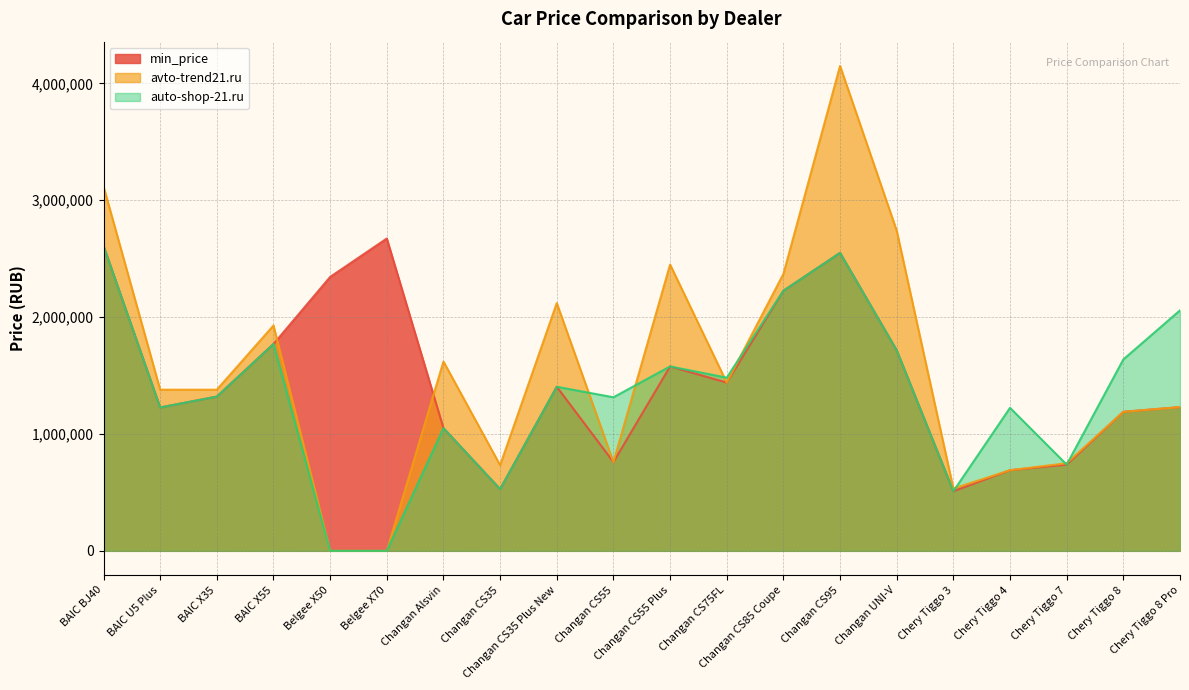

Between which two adjacent categories do auto-shop-21.ru and avto-trend21.ru first intersect?

Changan CS35 Plus New and Changan CS55